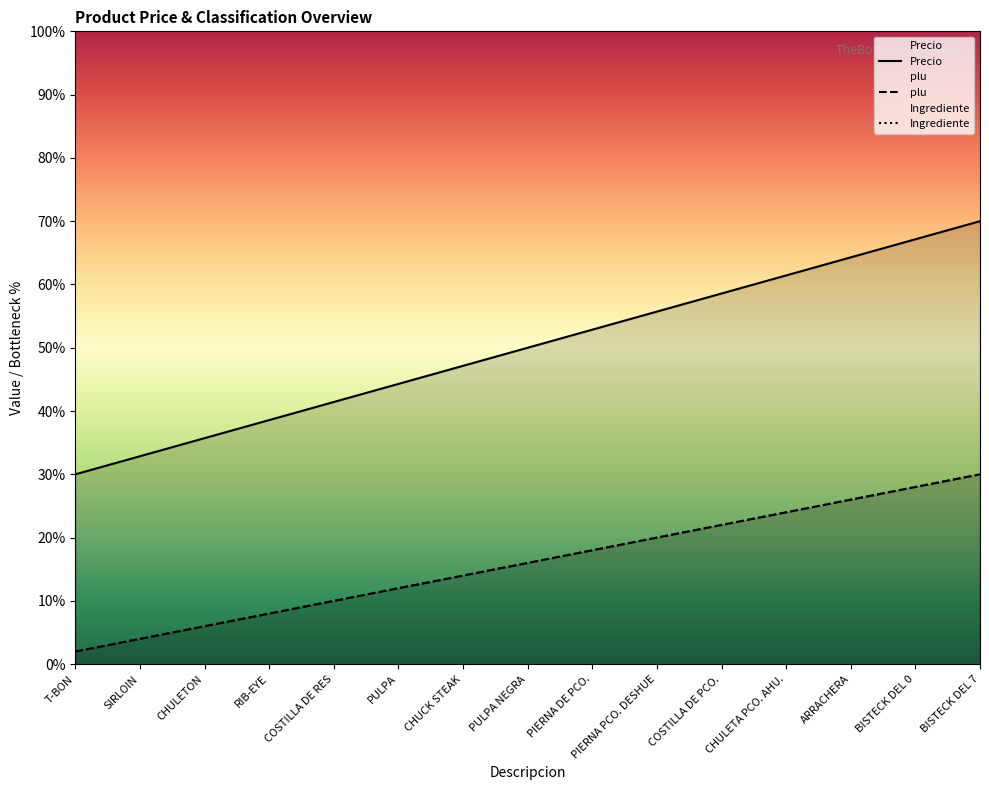

Which series reaches the maximum Y coordinate?

Precio